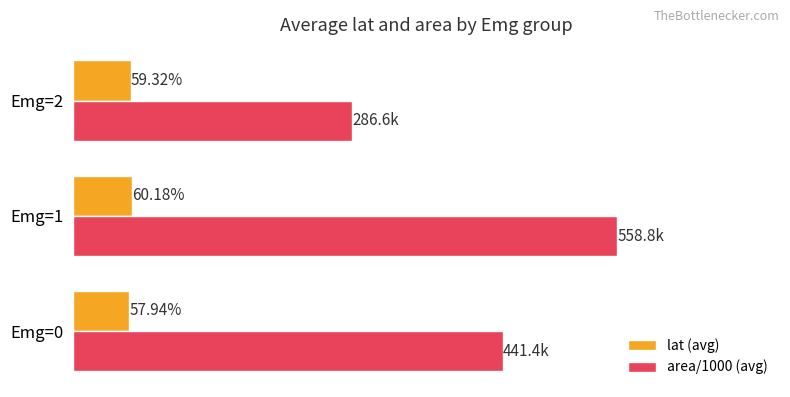

At which label is lat (avg) closest to 59?

Emg=2